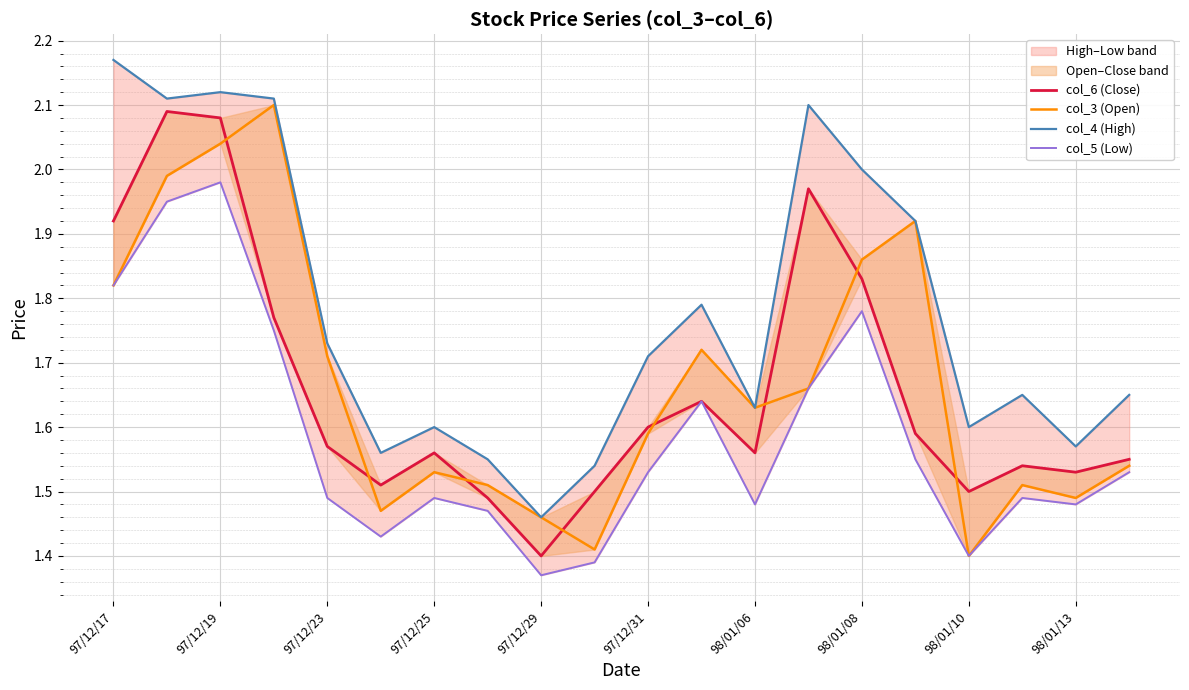

Reading left to right, list all the values displayed in this chart.

col_6 (Close): 1.9	2.1	2.1	1.8	1.6	1.5	1.6	1.5	1.4	1.5	1.6	1.6	1.6	2.0	1.8	1.6	1.5	1.5	1.5	1.6
col_3 (Open): 1.8	2.0	2.0	2.1	1.7	1.5	1.5	1.5	1.5	1.4	1.6	1.7	1.6	1.7	1.9	1.9	1.4	1.5	1.5	1.5
col_4 (High): 2.2	2.1	2.1	2.1	1.7	1.6	1.6	1.6	1.5	1.5	1.7	1.8	1.6	2.1	2.0	1.9	1.6	1.6	1.6	1.6
col_5 (Low): 1.8	1.9	2.0	1.8	1.5	1.4	1.5	1.5	1.4	1.4	1.5	1.6	1.5	1.7	1.8	1.6	1.4	1.5	1.5	1.5